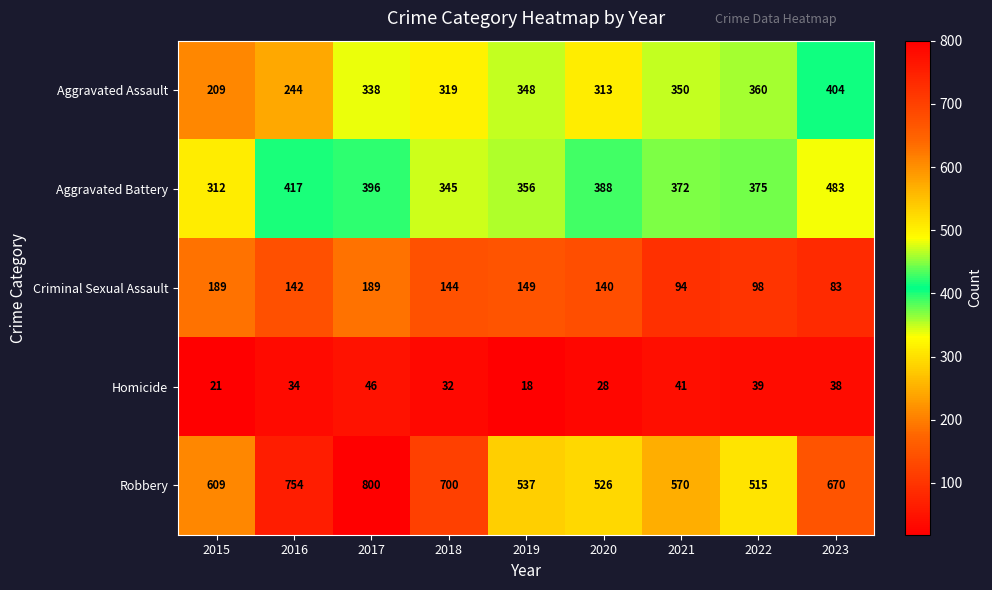

The Criminal Sexual Assault series shows 321 at 2017. True or false?

False